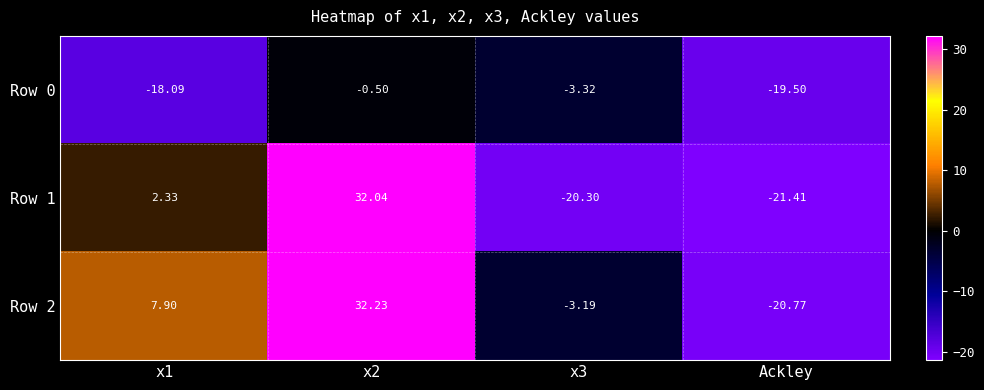

At how many categories does at least one series exceed 21?

1